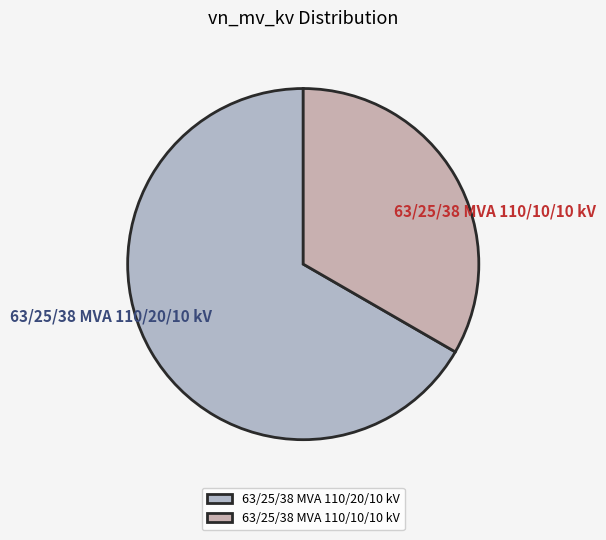

Combined, do 63/25/38 MVA 110/10/10 kV and 63/25/38 MVA 110/20/10 kV account for over 50%?

Yes